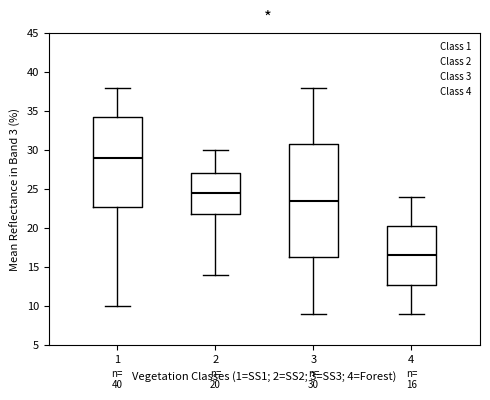

Comparing the boxes themselves (not the whiskers), which one is the tallest?

3